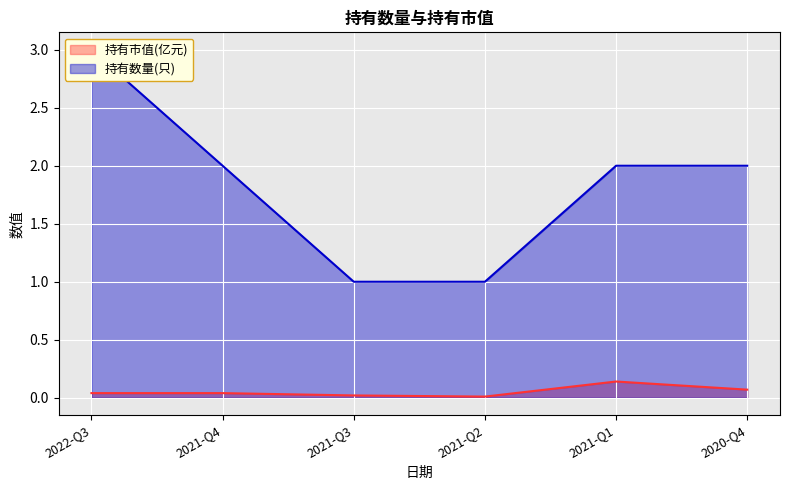

What position from the left is 2021-Q4?

2